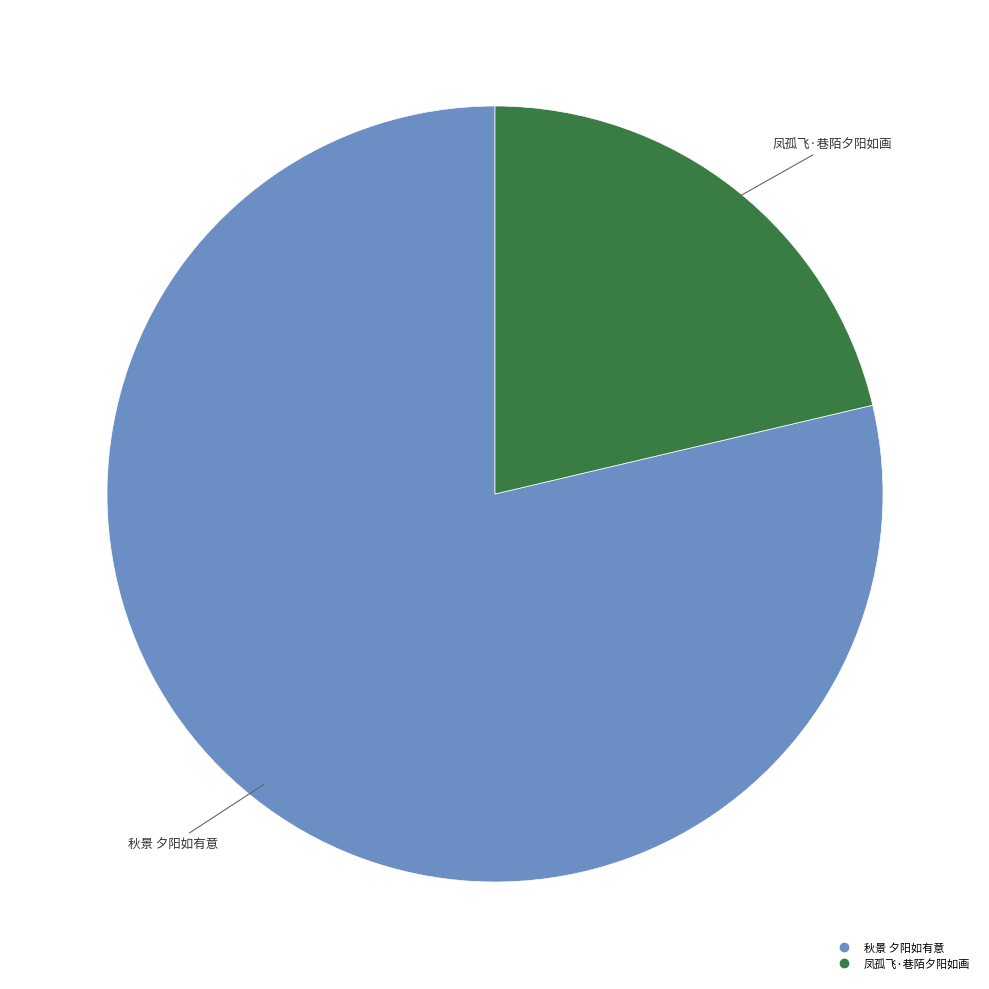

Rank the categories by value from highest to lowest.

秋景 夕阳如有意, 凤孤飞·巷陌夕阳如画